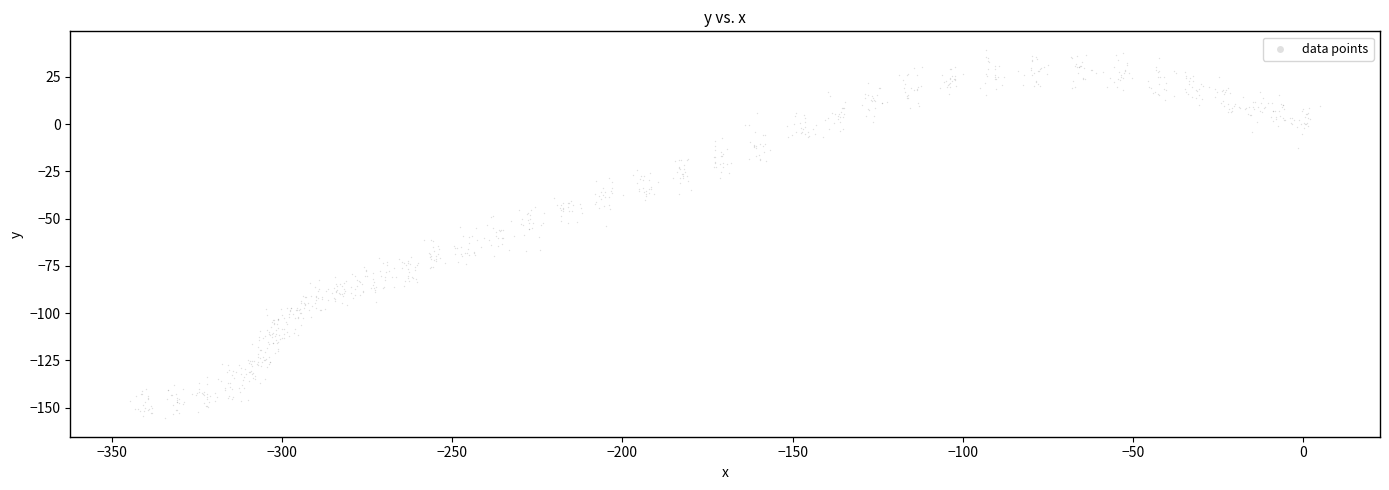

What is the range of X values (max minus min)?

349.7